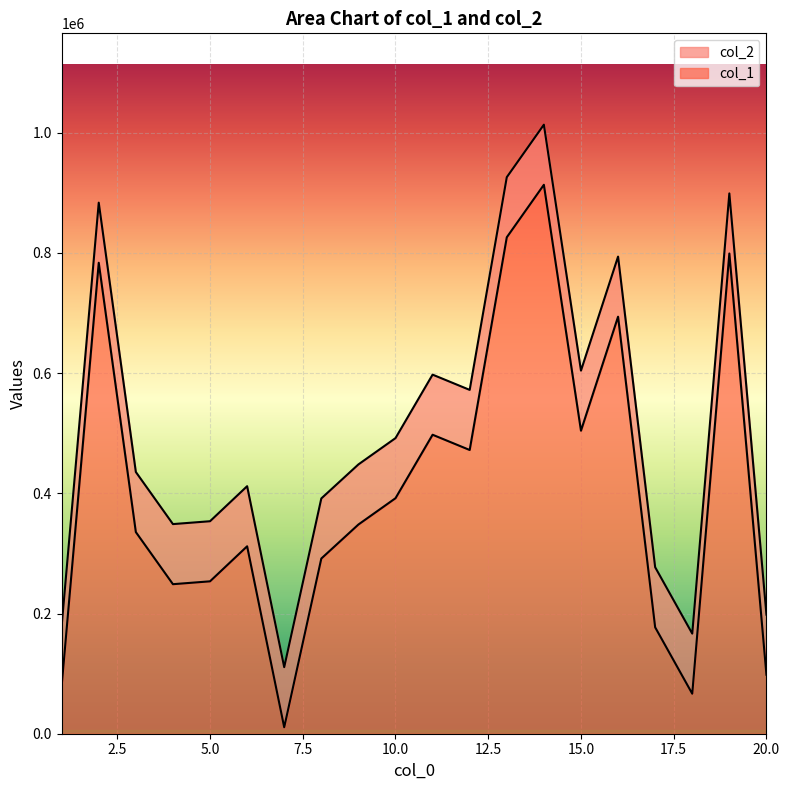

True or false: col_2 and col_1 intersect in this chart.

False